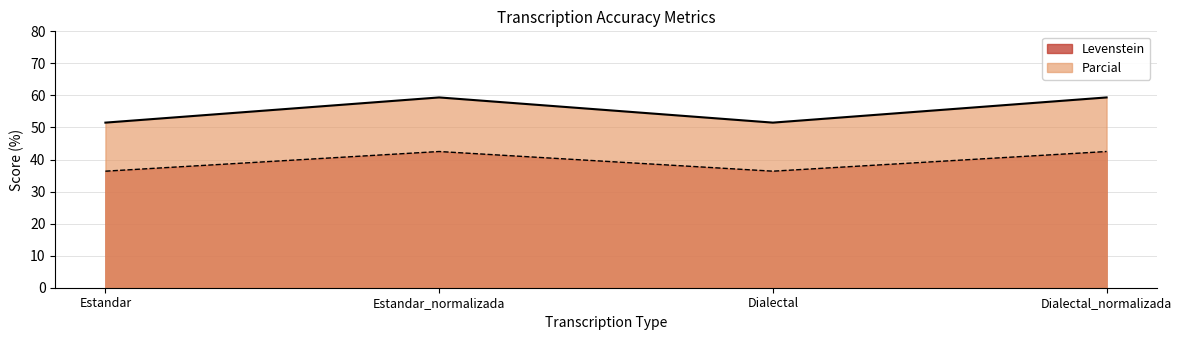

Where is the first local minimum for Parcial?

Dialectal